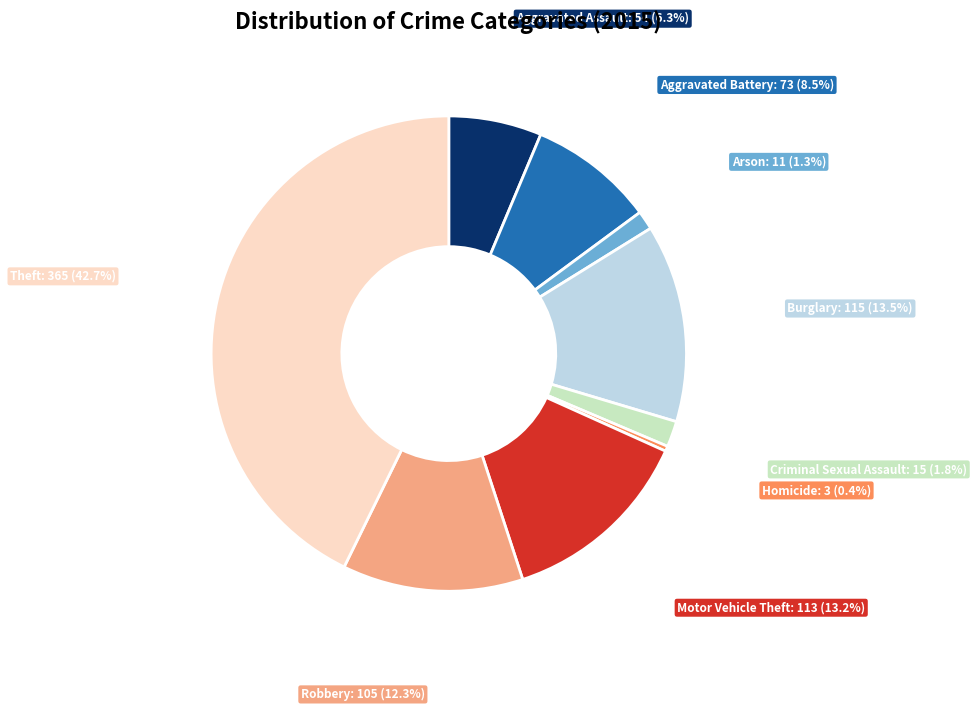

How many segments does this pie chart have?

9